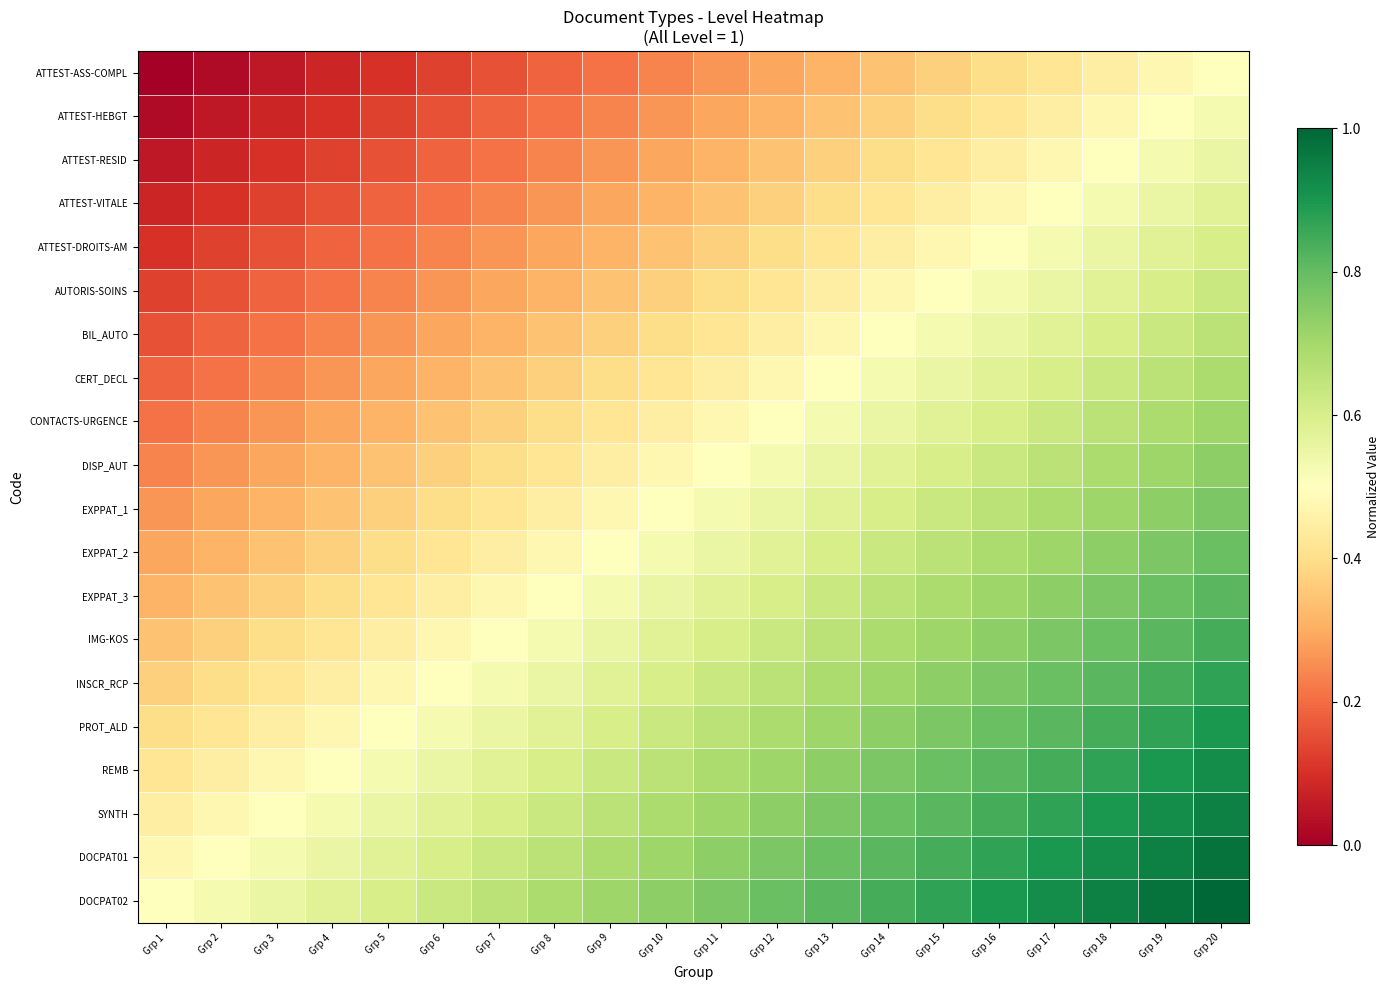

Rank the series at Grp 15 from highest to lowest value.

DOCPAT02, DOCPAT01, SYNTH, REMB, PROT_ALD, INSCR_RCP, IMG-KOS, EXPPAT_3, EXPPAT_2, EXPPAT_1, DISP_AUT, CONTACTS-URGENCE, CERT_DECL, BIL_AUTO, AUTORIS-SOINS, ATTEST-DROITS-AM, ATTEST-VITALE, ATTEST-RESID, ATTEST-HEBGT, ATTEST-ASS-COMPL